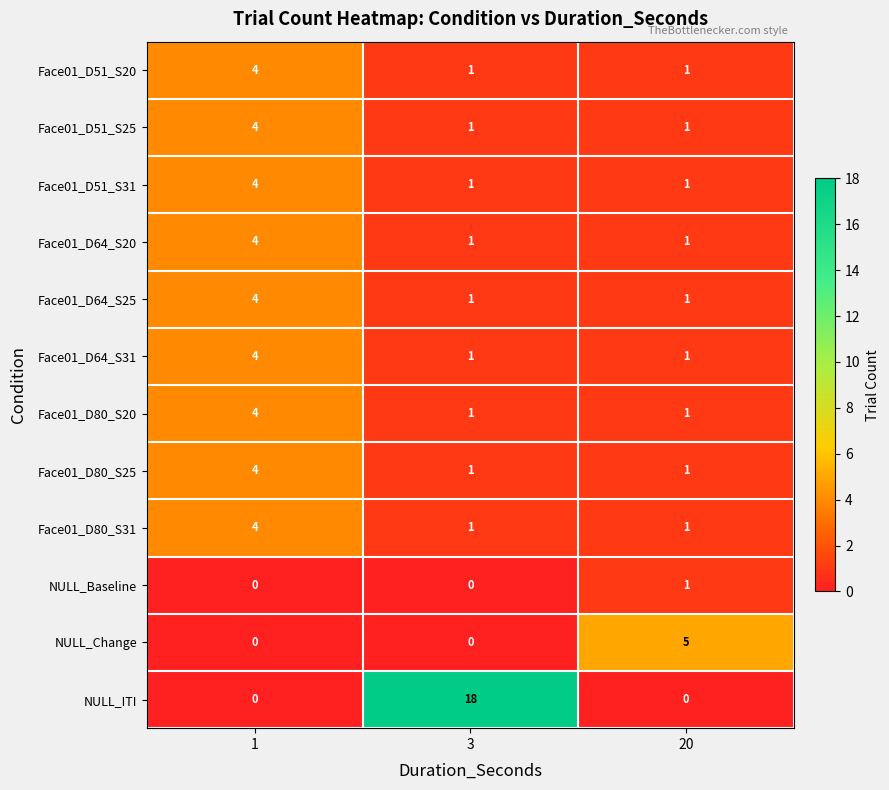

At how many categories does at least one series exceed 12?

1